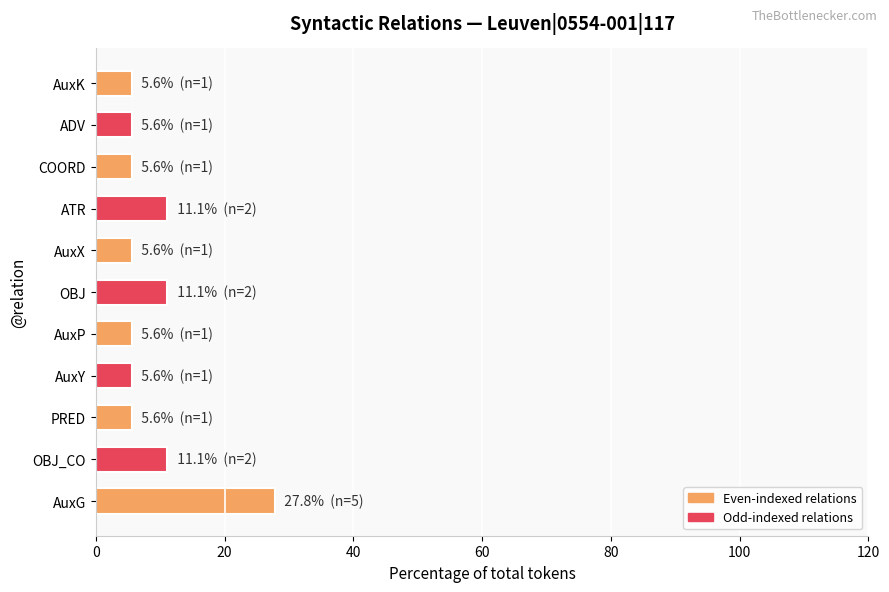

Reading bottom to top, list all the values displayed in this chart.

AuxG=27.8	OBJ_CO=11.1	PRED=5.6	AuxY=5.6	AuxP=5.6	OBJ=11.1	AuxX=5.6	ATR=11.1	COORD=5.6	ADV=5.6	AuxK=5.6